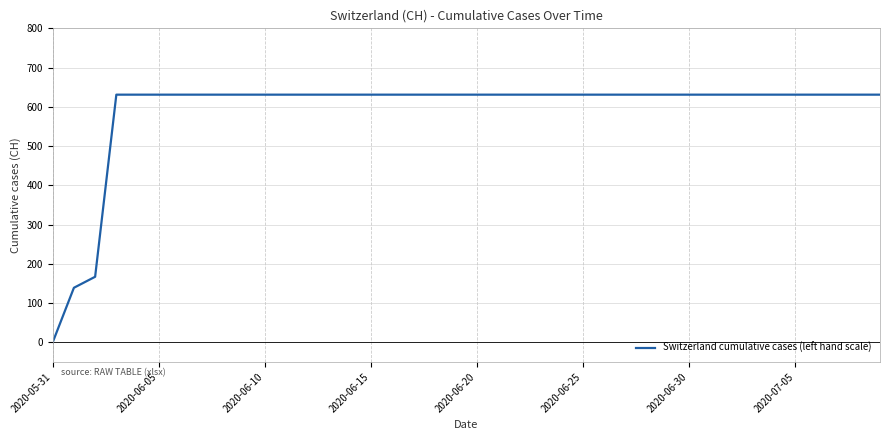

What is the maximum value shown in the chart?

631